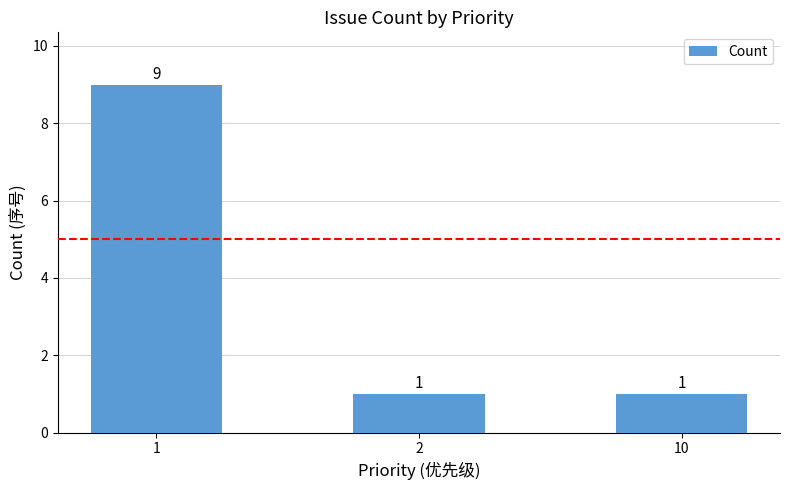

Does the chart contain any negative values?

No